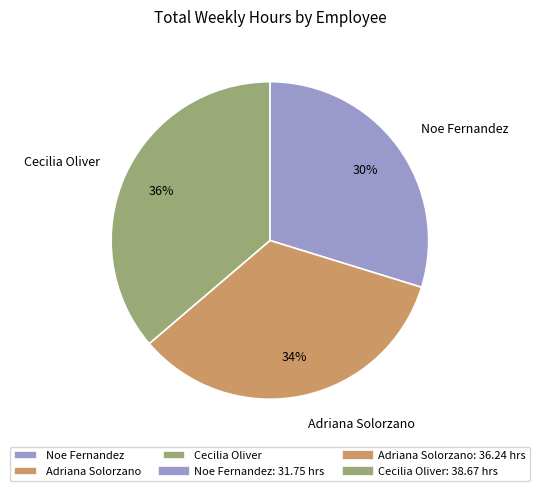

Rank the categories by value from highest to lowest.

Cecilia Oliver, Adriana Solorzano, Noe Fernandez